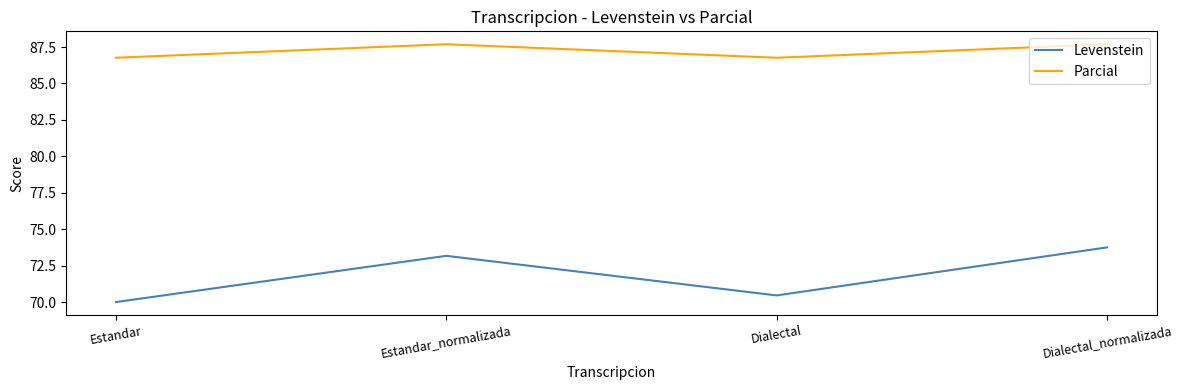

What value does the Parcial series have at Estandar_normalizada?

87.7